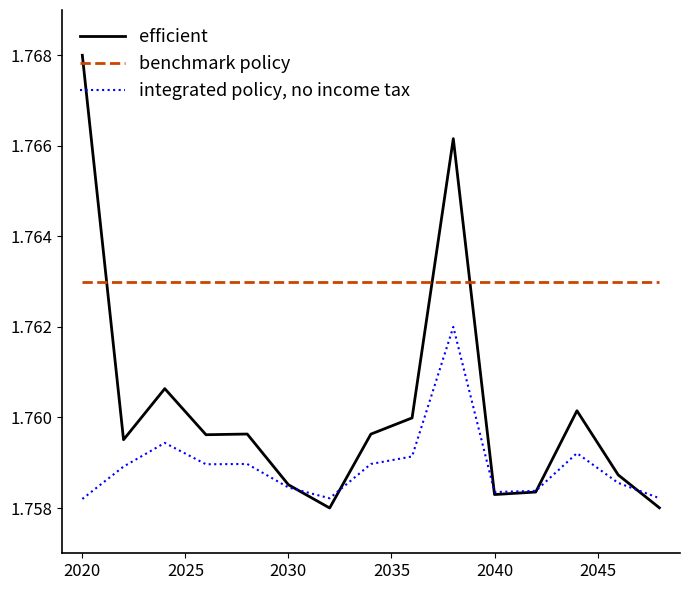

True or false: benchmark policy and integrated policy, no income tax intersect in this chart.

False